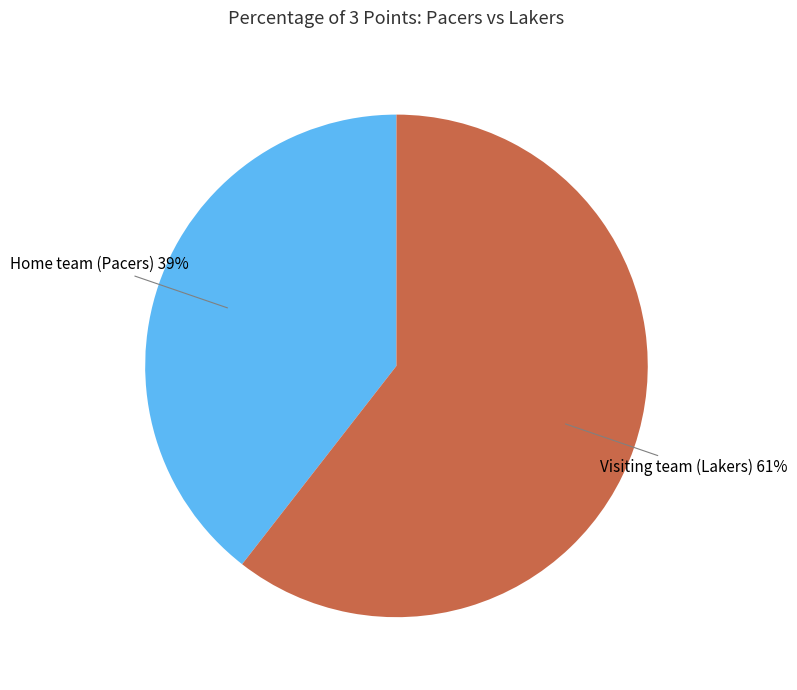

Does any single category account for the majority?

Yes